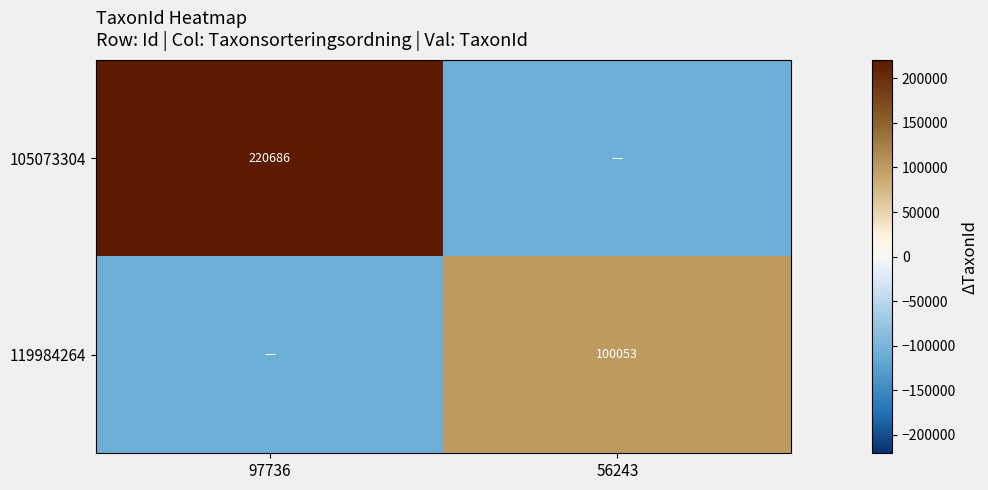

True or false: 105073304 has a value of 146279 at 97736.

False